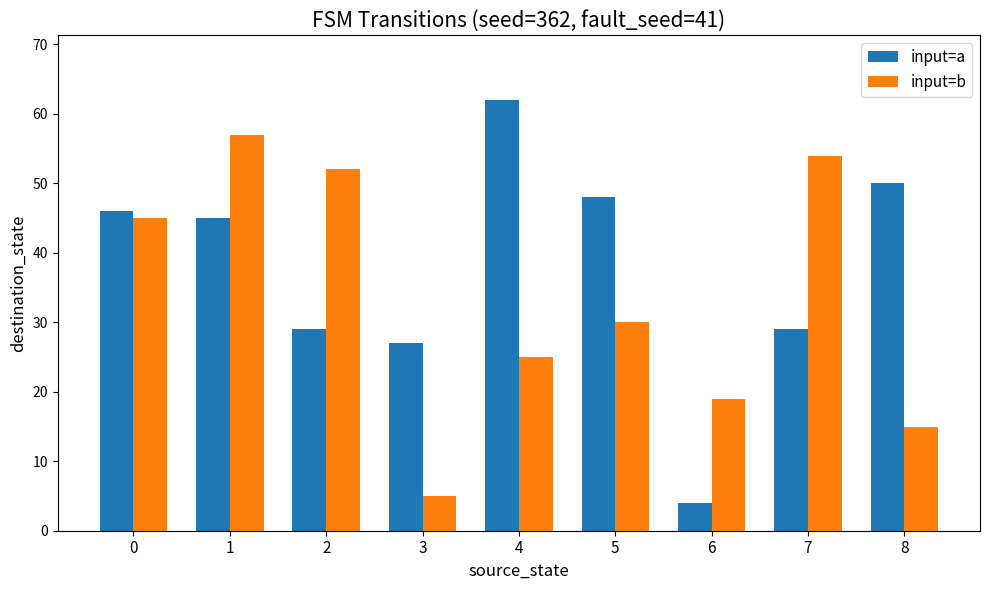

At which label is input=b closest to 31?

5